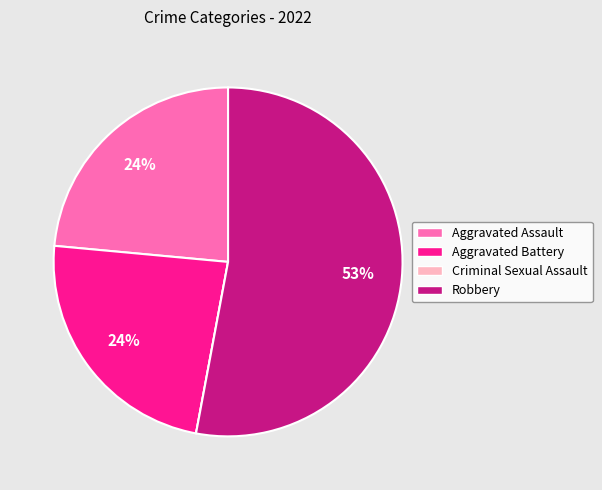

Combined, do Aggravated Battery and Robbery account for over 50%?

Yes